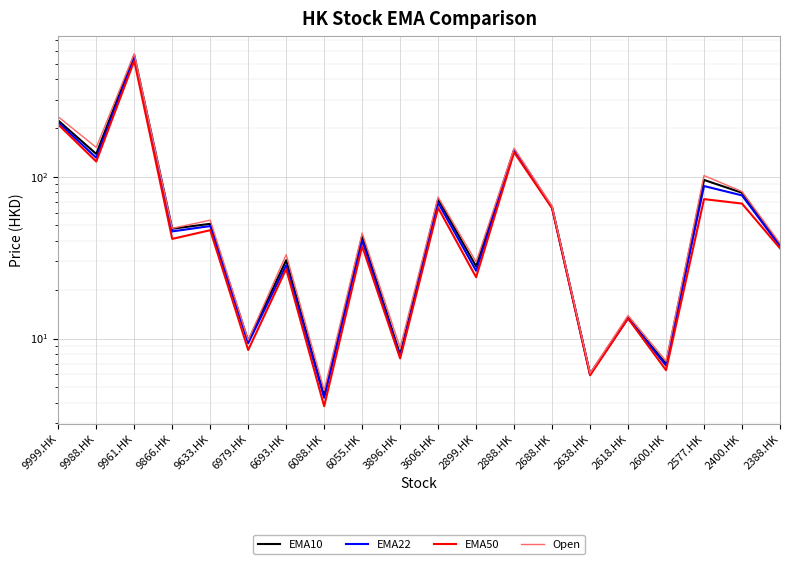

Rank the series at 6979.HK from highest to lowest value.

Open, EMA10, EMA22, EMA50